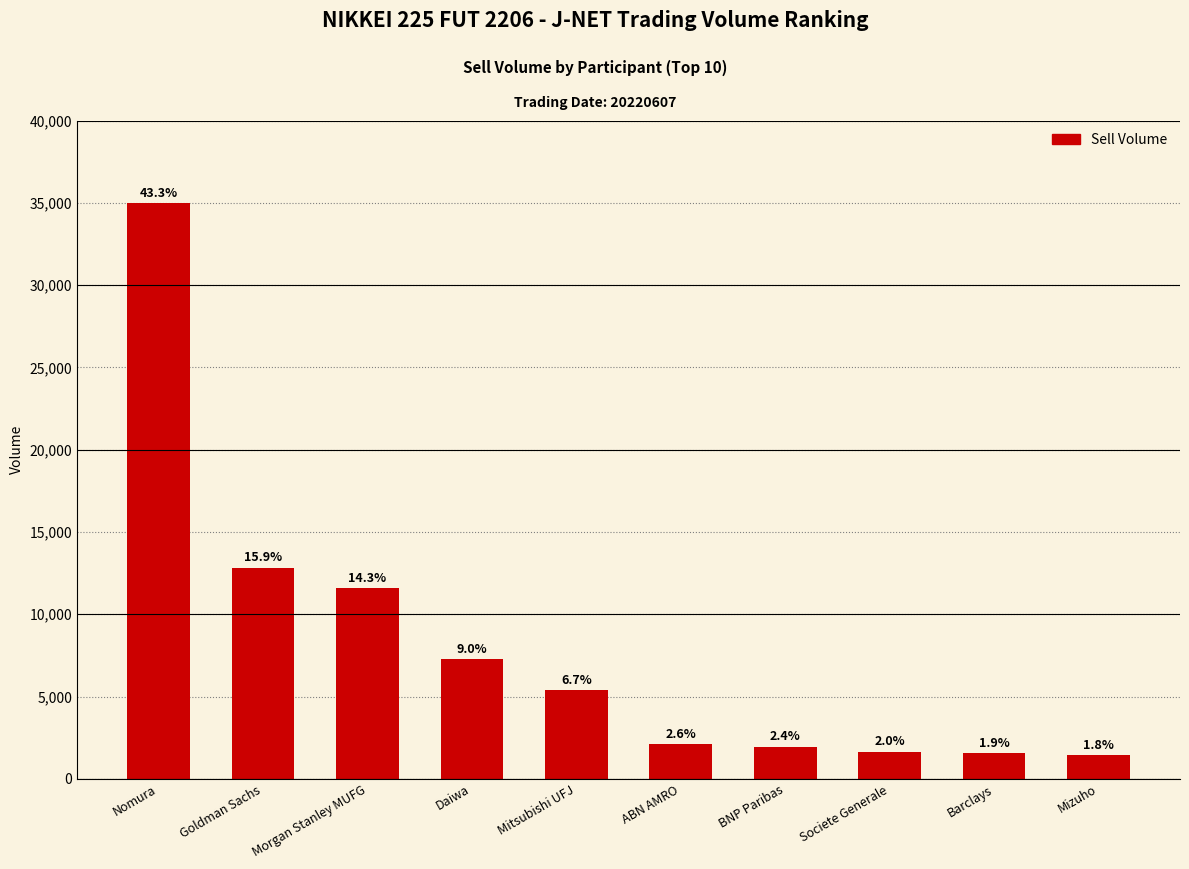

The value at Daiwa is 12308. True or false?

False